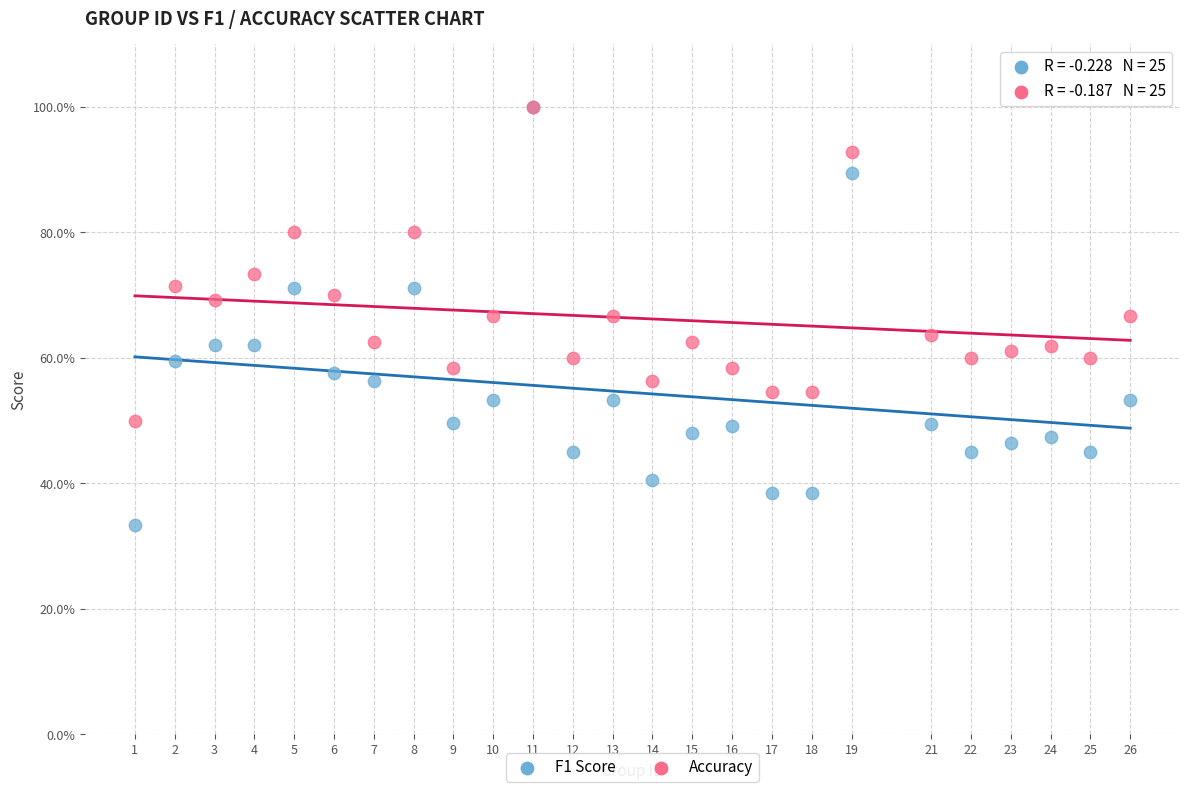

Which series has the largest Y range (max minus min)?

F1 Score